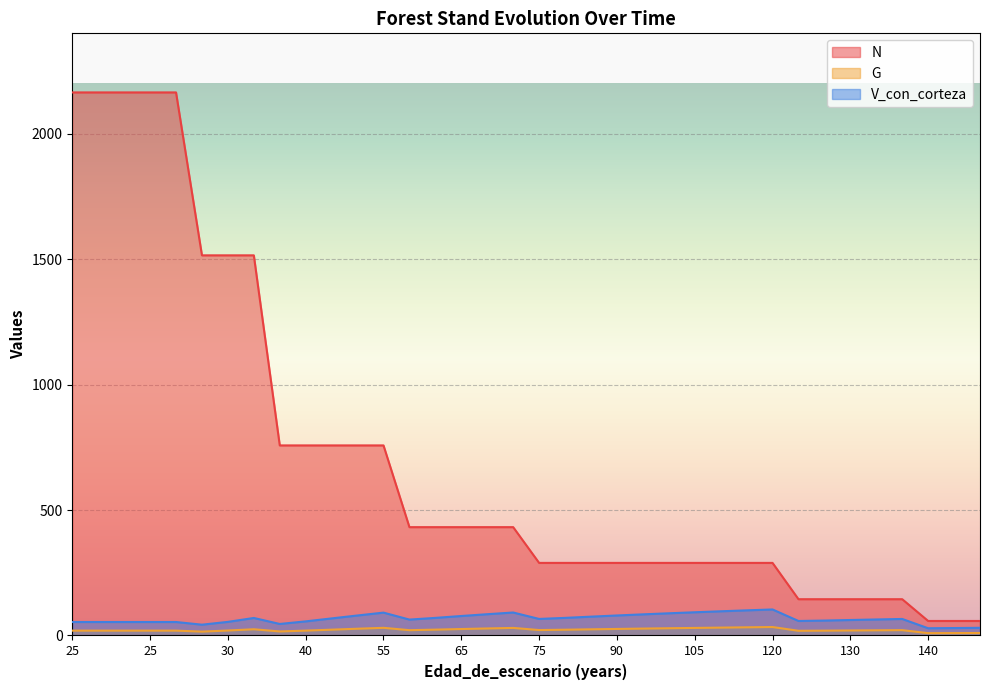

What is the approximate value of N at 25?

2164.5